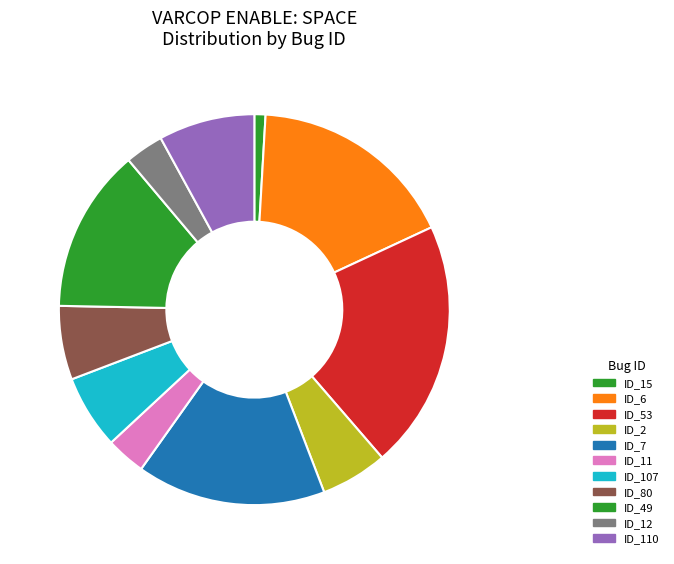

To the nearest percent, what portion does ID_49 represent?

14%